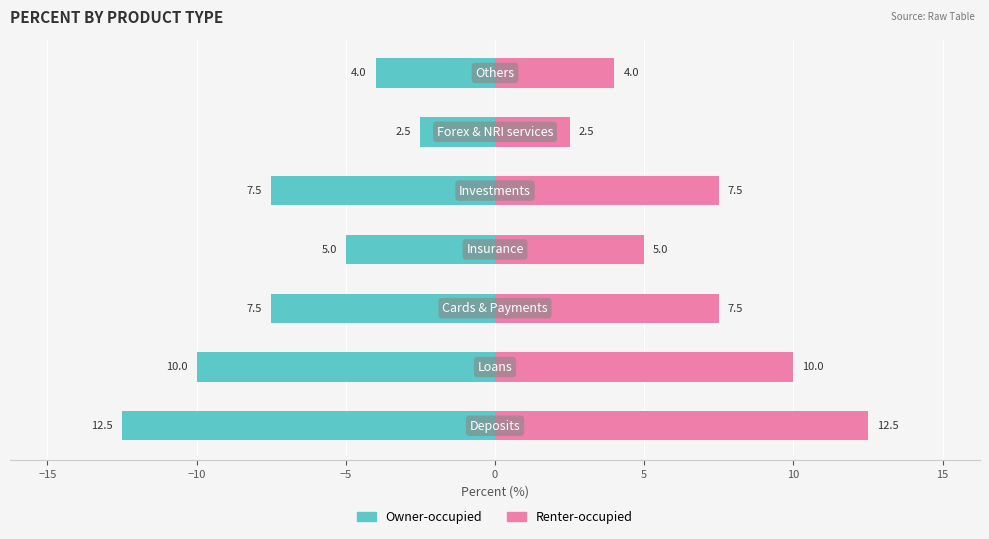

List the series in order of their peak value, highest first.

Renter-occupied, Owner-occupied